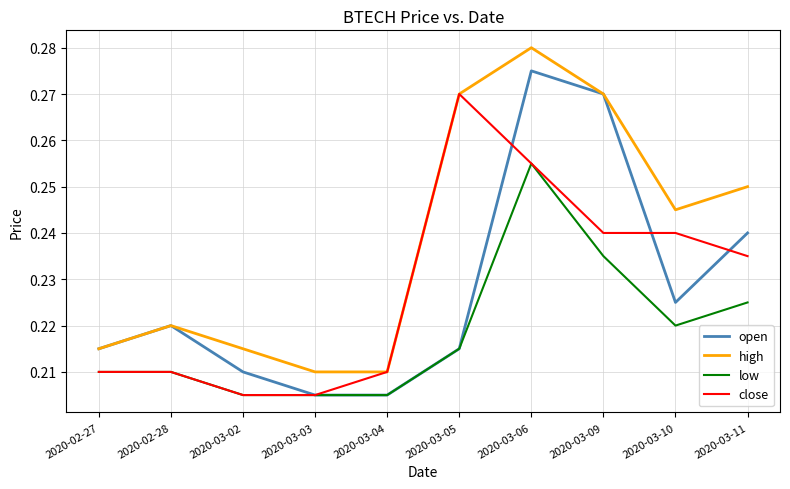

True or false: low and high intersect in this chart.

False